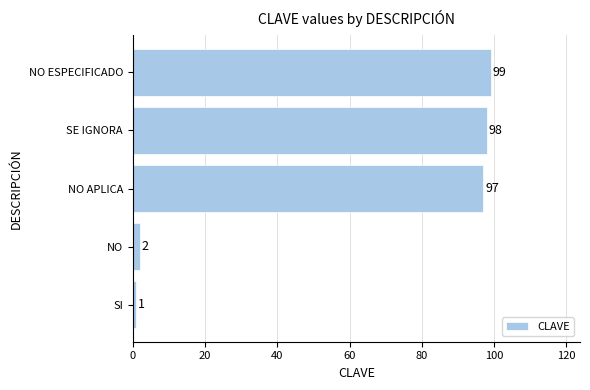

What is the maximum value shown in the chart?

99